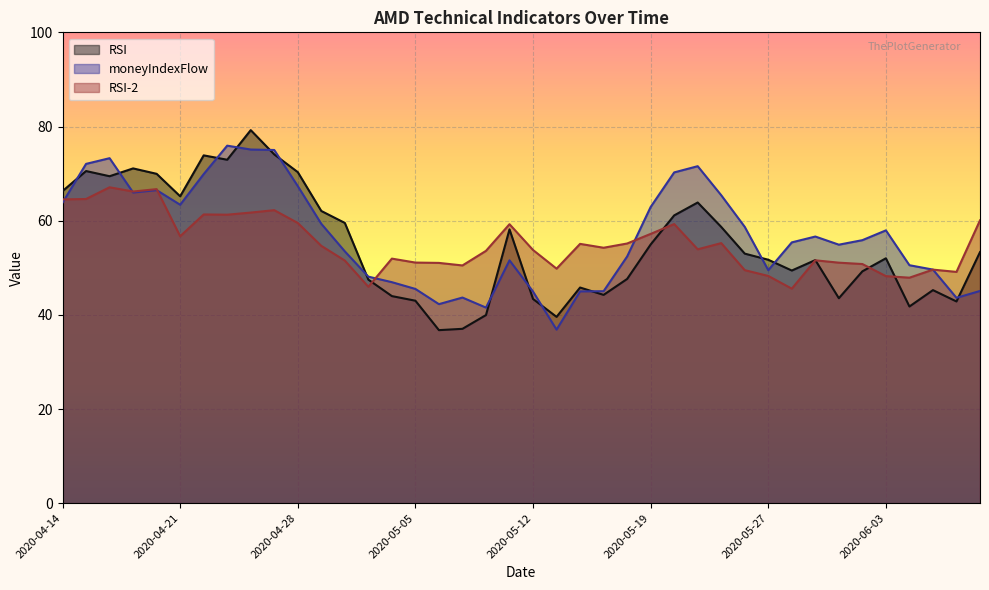

What is the difference between the second highest and minimum values in the RSI series?

37.3